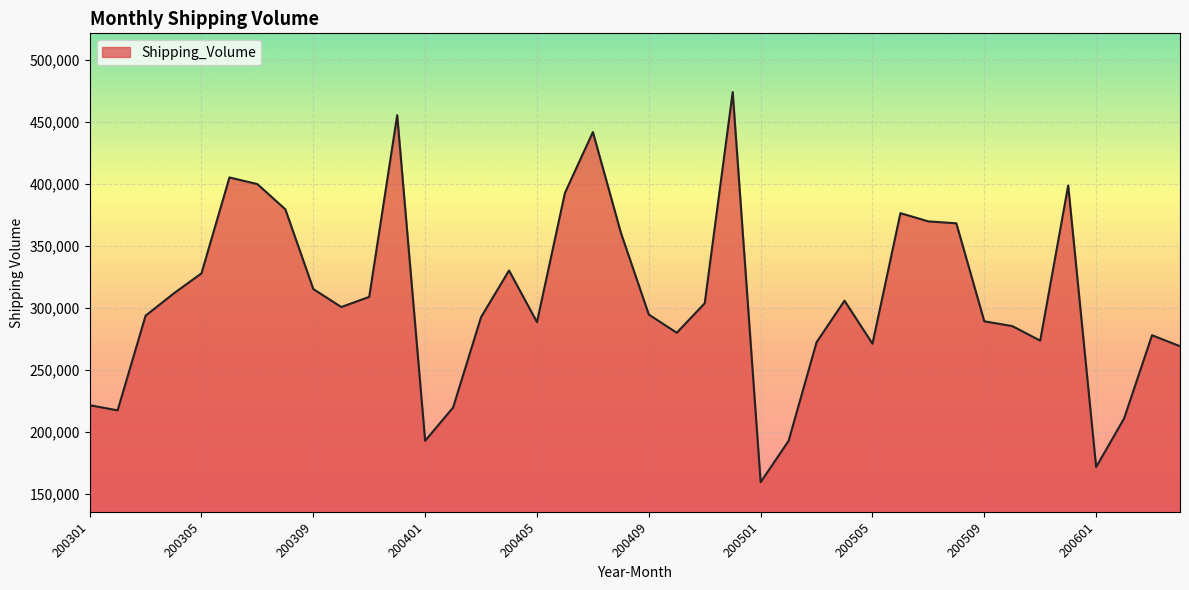

What is the greatest value displayed?

473865.0